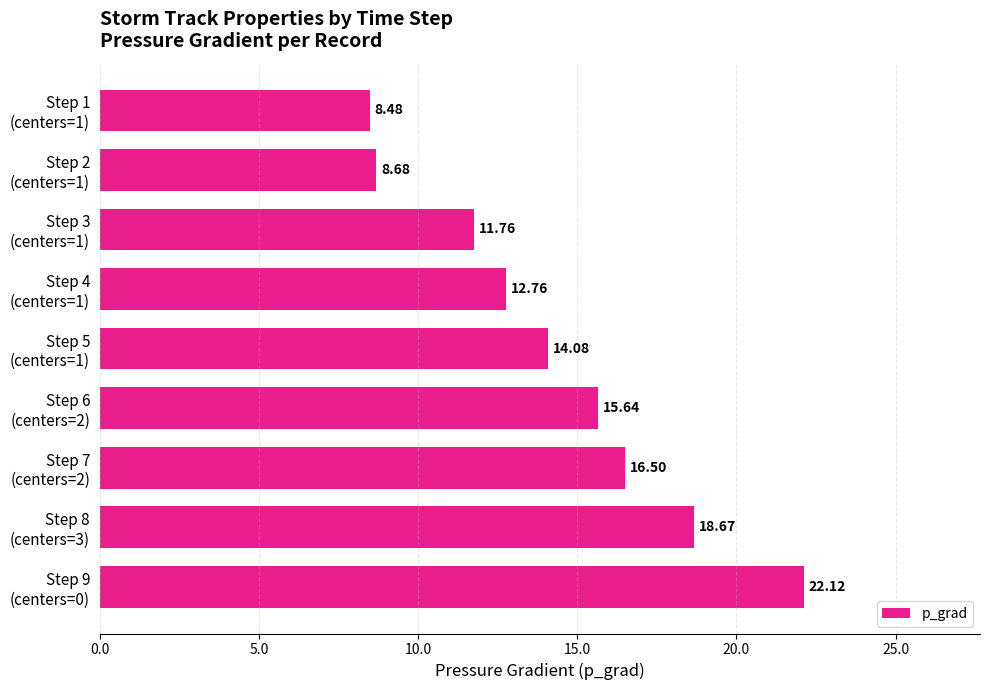

What is the sum of all values?

128.7